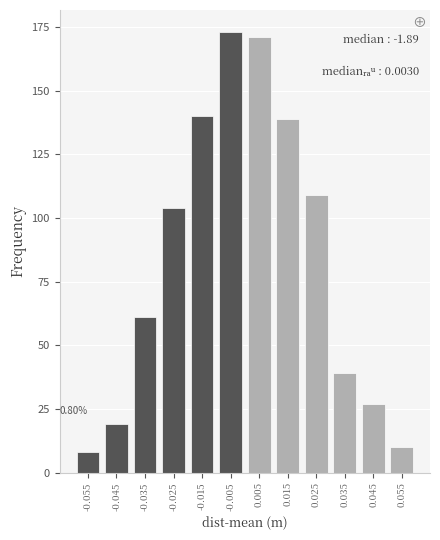

What is the sum of all values?

1000